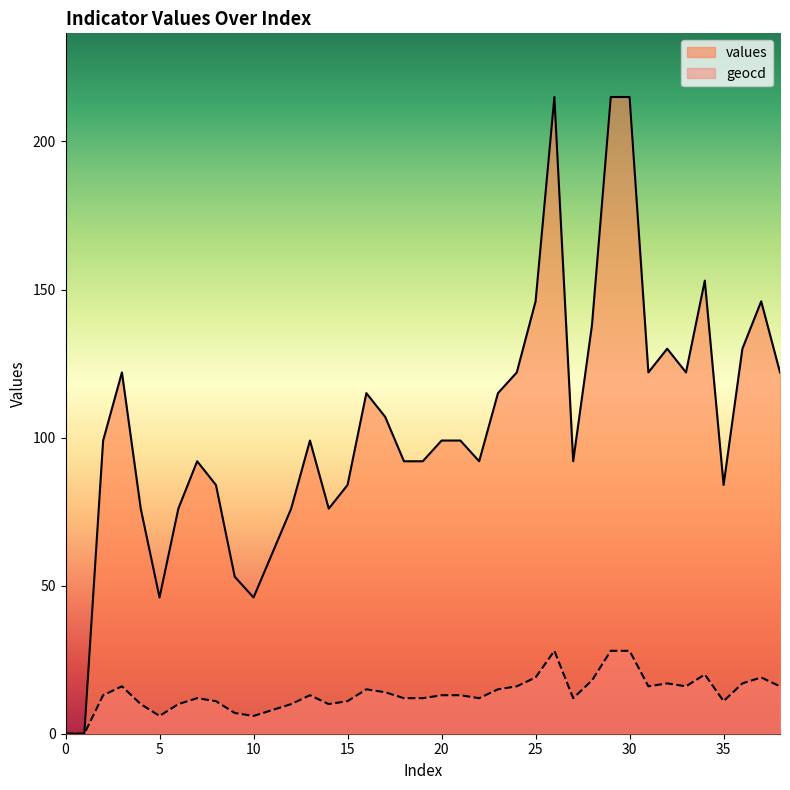

Read the value at 27, to the nearest 10.

90